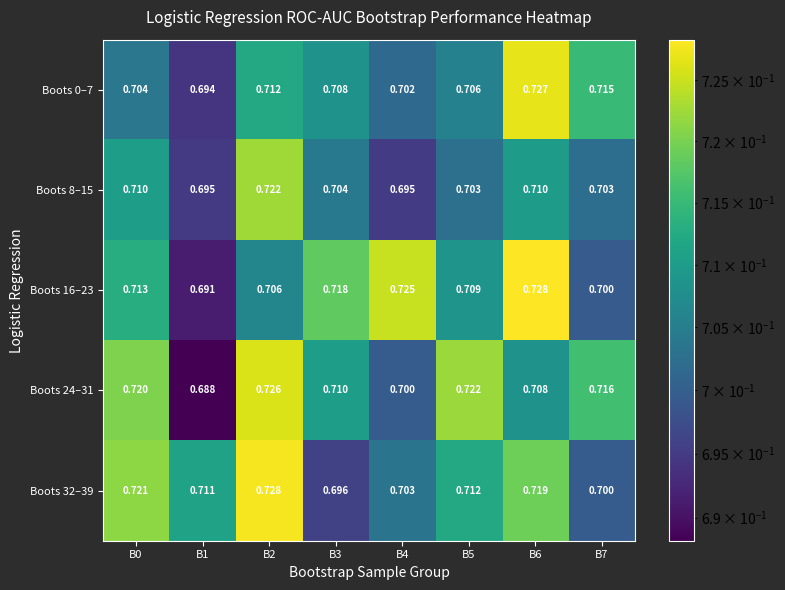

Is the value of Boots 16–23 at B0 greater than the value of Boots 0–7 at B0?

Yes